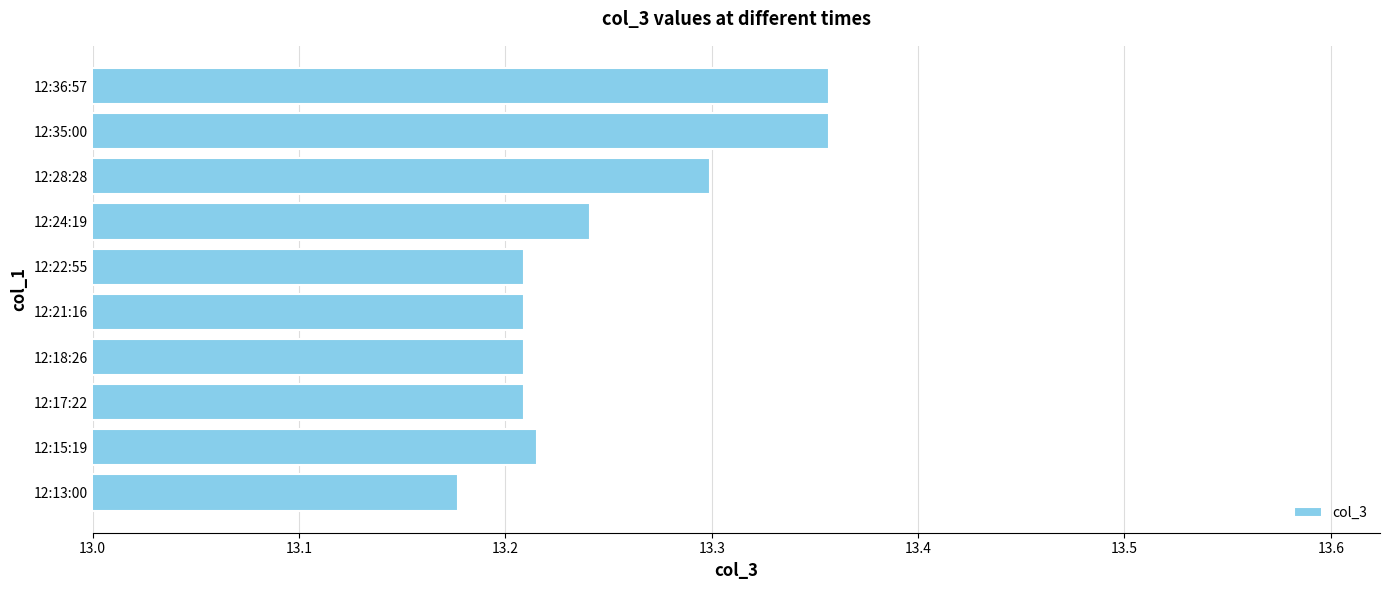

Is it true that the value at 12:28:28 is 18.7?

False